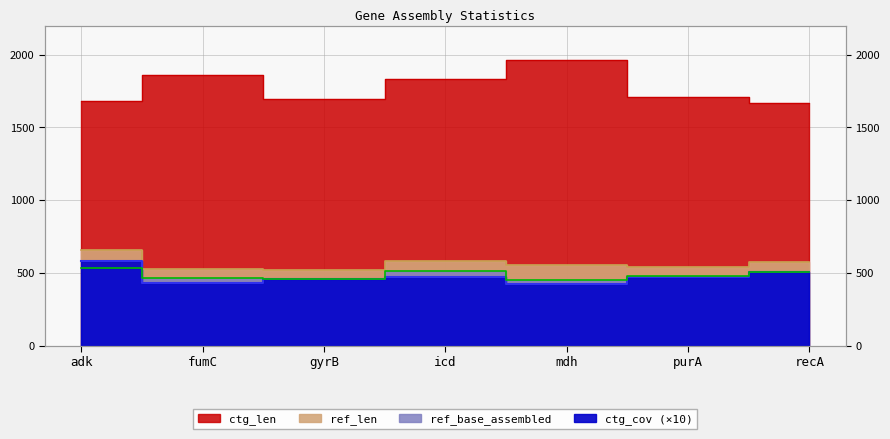

At how many categories does at least one series exceed 1797?

3